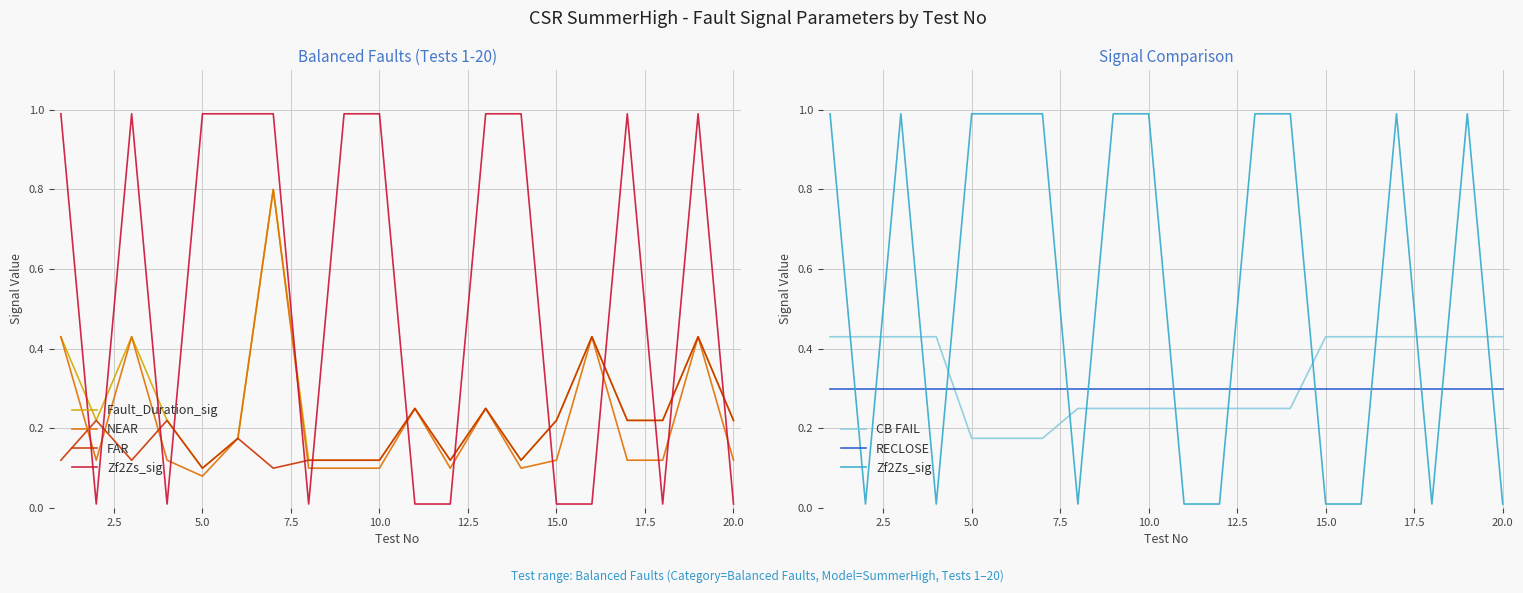

Is this an area chart (filled region under the line)?

No